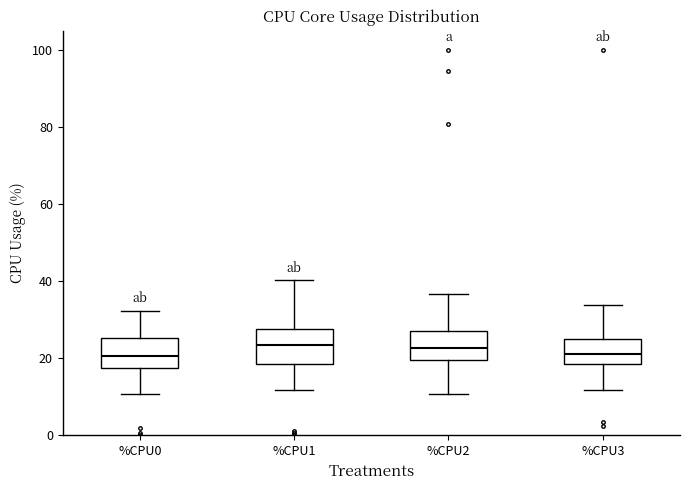

Reading left to right, transcribe this box plot: for each box, give where its median line is, the range the box spans, and where its two whiskers end, as read against the y-axis. The values are not printed on the chart, so give them approximately, as read against the axis.

%CPU0: median 20, box 18 to 26, whiskers 10 to 32
%CPU1: median 24, box 18 to 28, whiskers 12 to 40
%CPU2: median 22, box 20 to 28, whiskers 10 to 36
%CPU3: median 22, box 18 to 26, whiskers 12 to 34